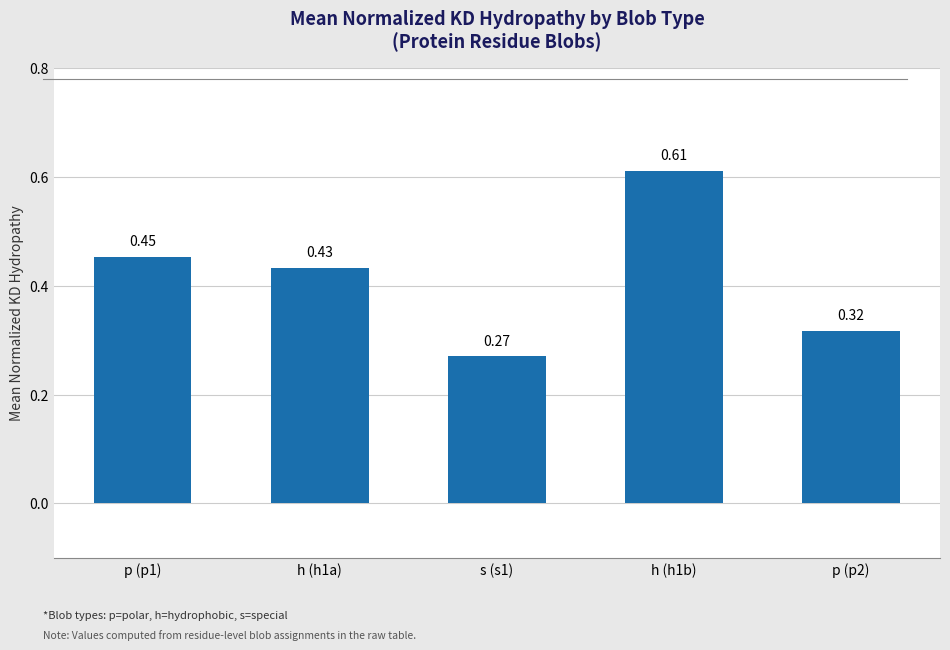

What is the sum of all values?

2.1